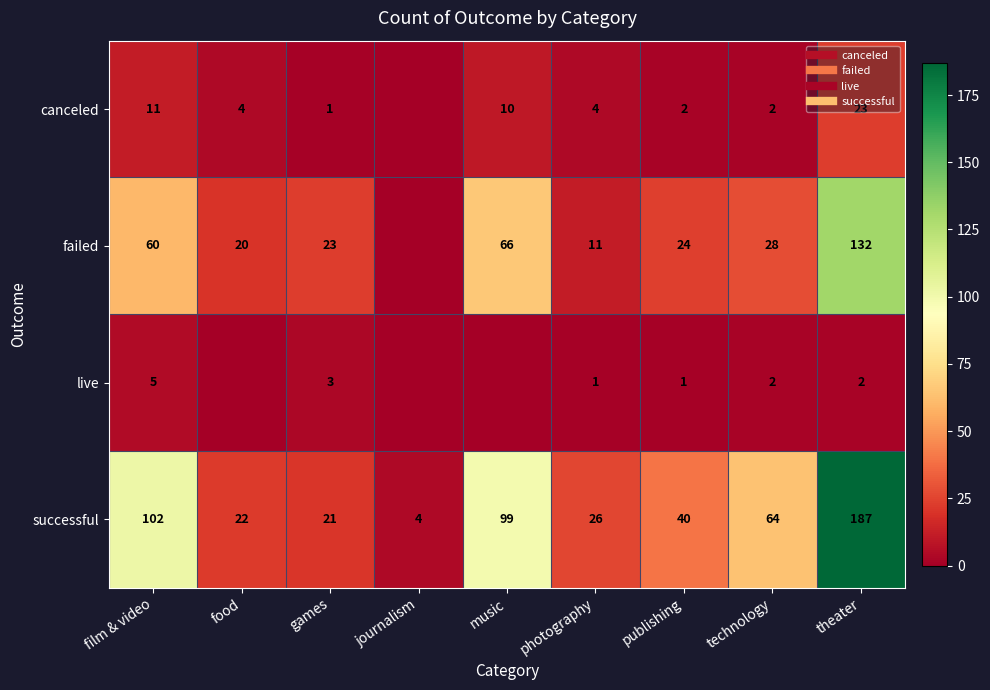

At which category is the sum across all series the highest?

theater